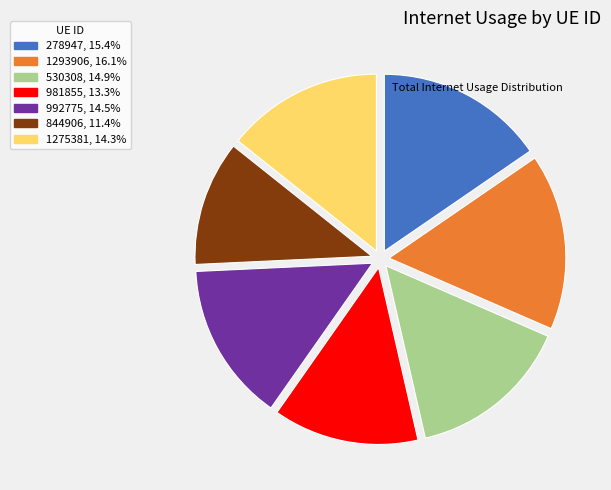

Which slice is the smallest?

844906